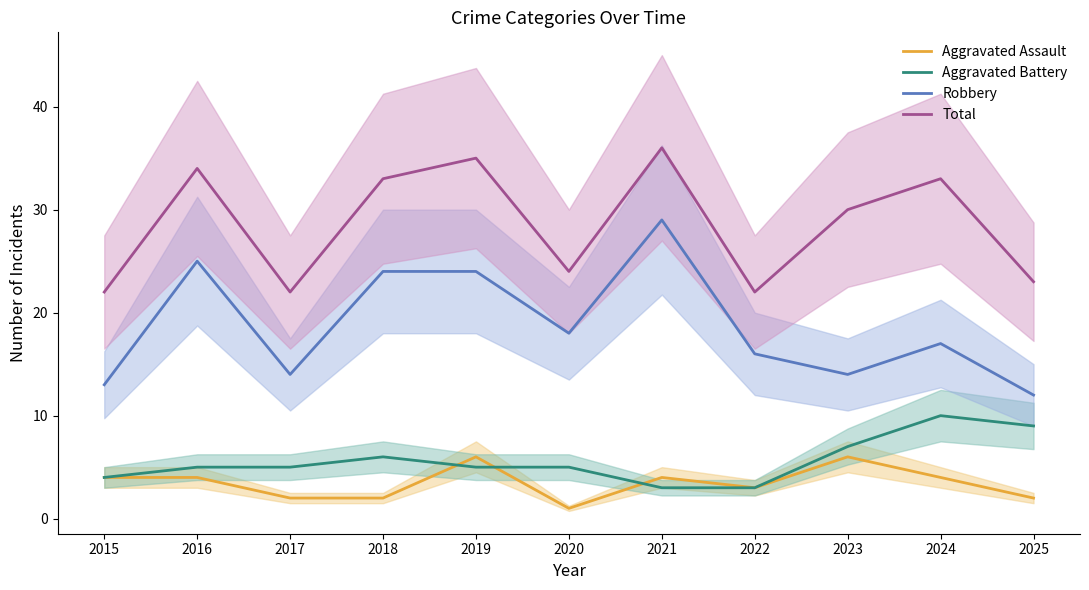

Which series changed the most between 2020 and 2025?

Robbery